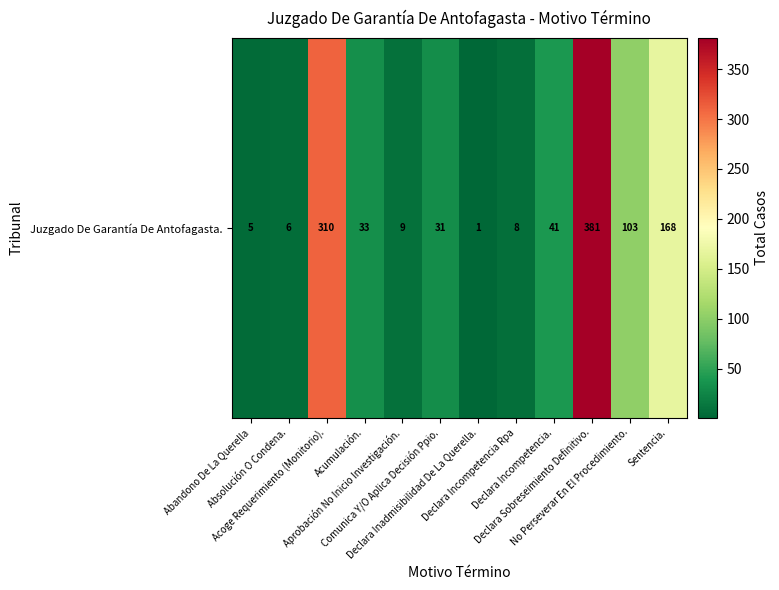

What is the difference between the values at Declara Incompetencia Rpa and Declara Incompetencia.?

33